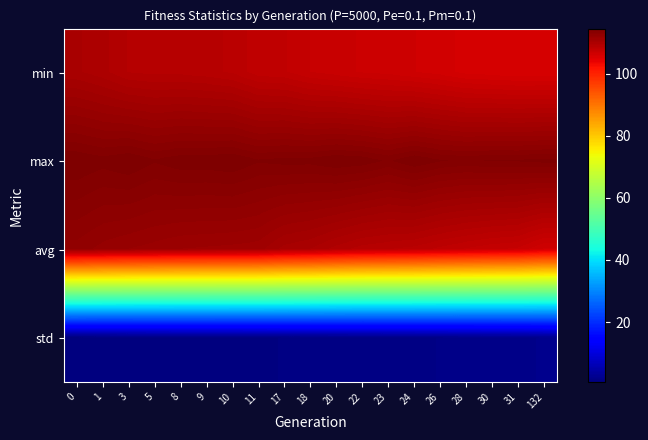

Rank the series by their maximum value, from lowest to highest.

std, min, avg, max